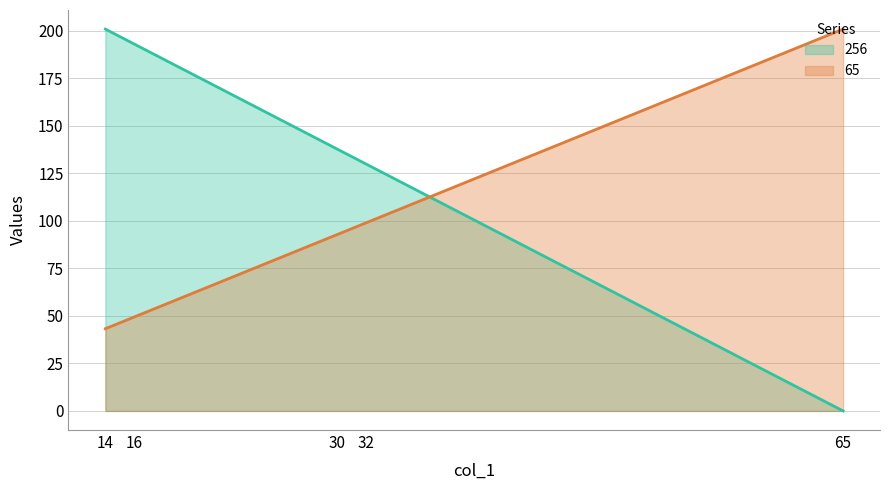

Does the chart have visible grid lines?

Yes